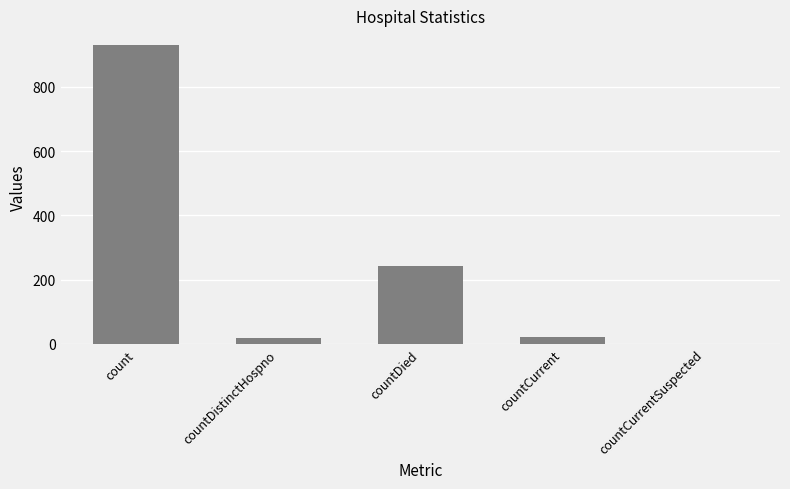

Between countCurrent and count, which is larger?

count